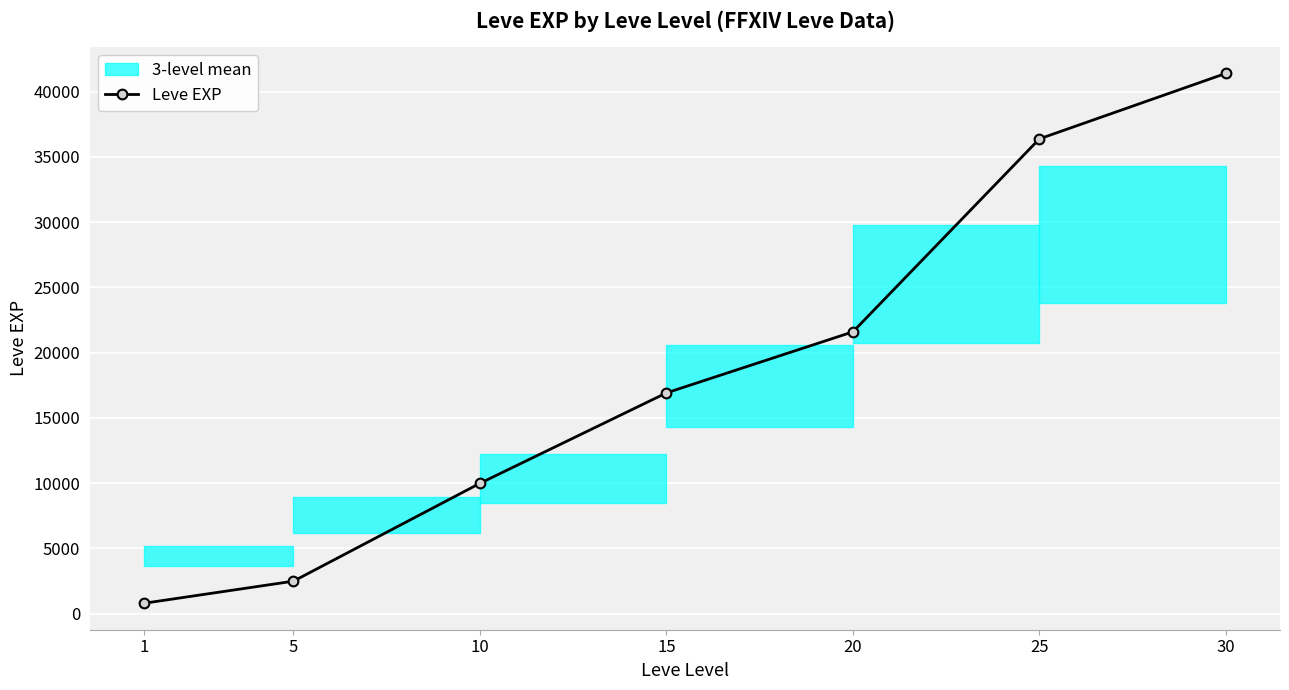

Rank the categories by value from highest to lowest.

30, 25, 20, 15, 10, 5, 1